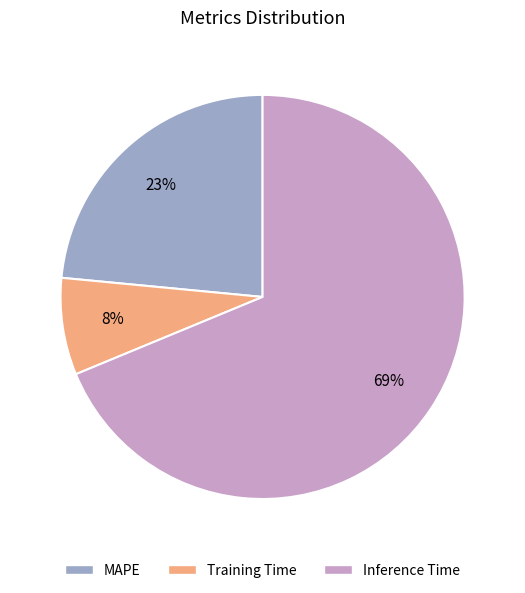

True or false: Training Time accounts for 8% of the total.

True